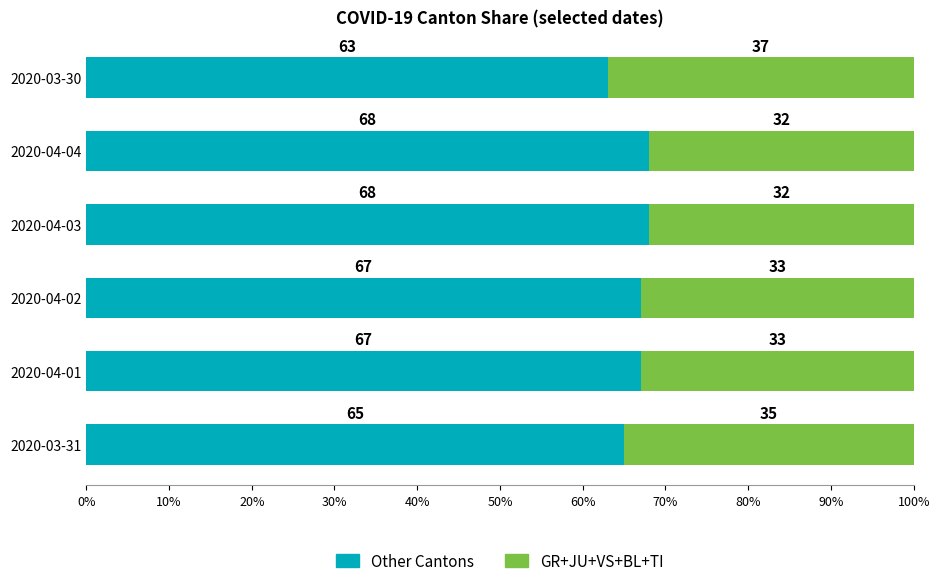

Read the Other Cantons value at 2020-04-01.

67